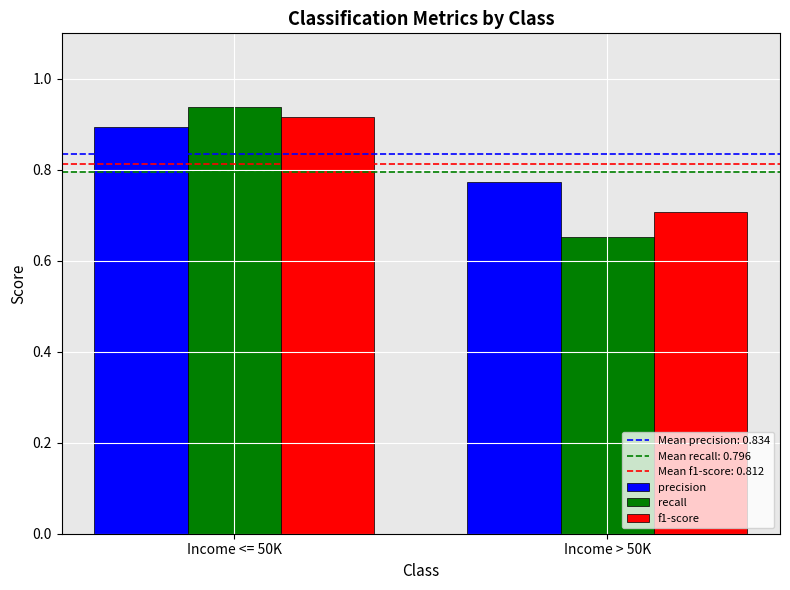

How many series are shown in this chart?

3